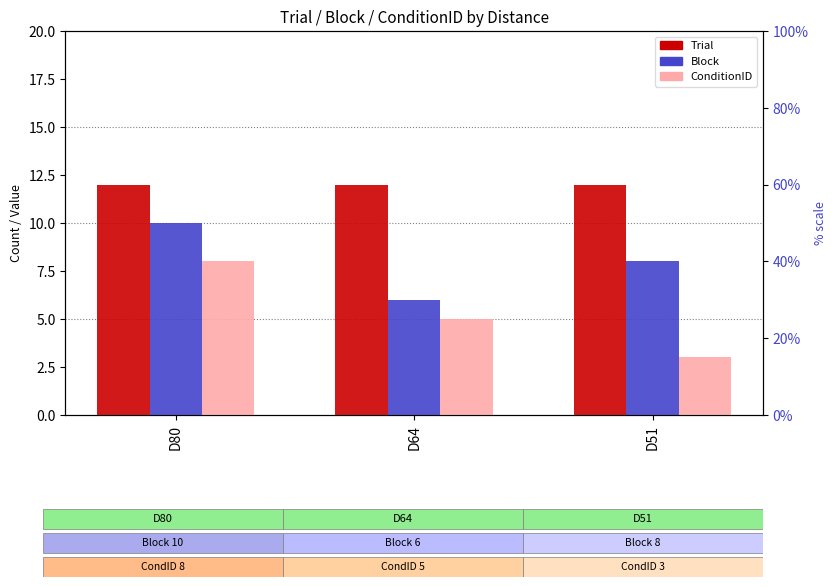

At which category is the sum across all series the highest?

D80